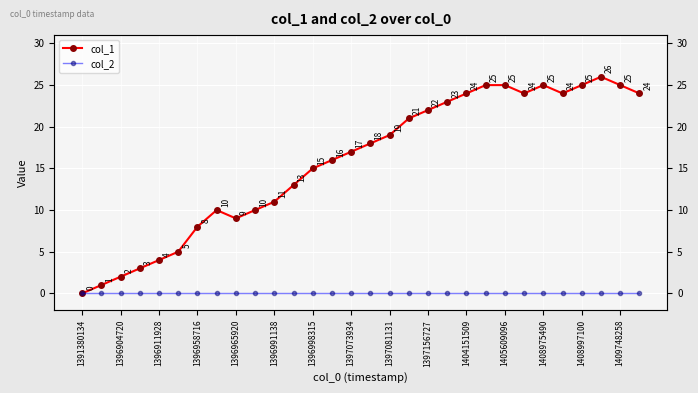

Which series has the largest total across all categories?

col_1